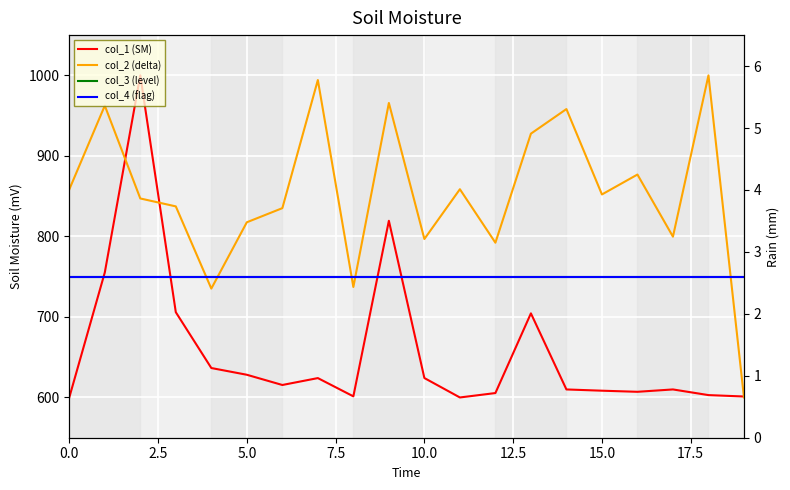

Which has a higher value, 19 or 5.0?

5.0